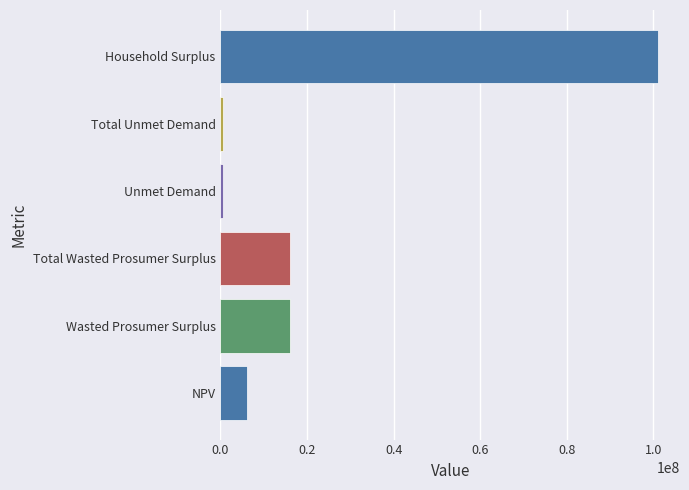

What is the difference between the maximum and minimum values?

100396192.2